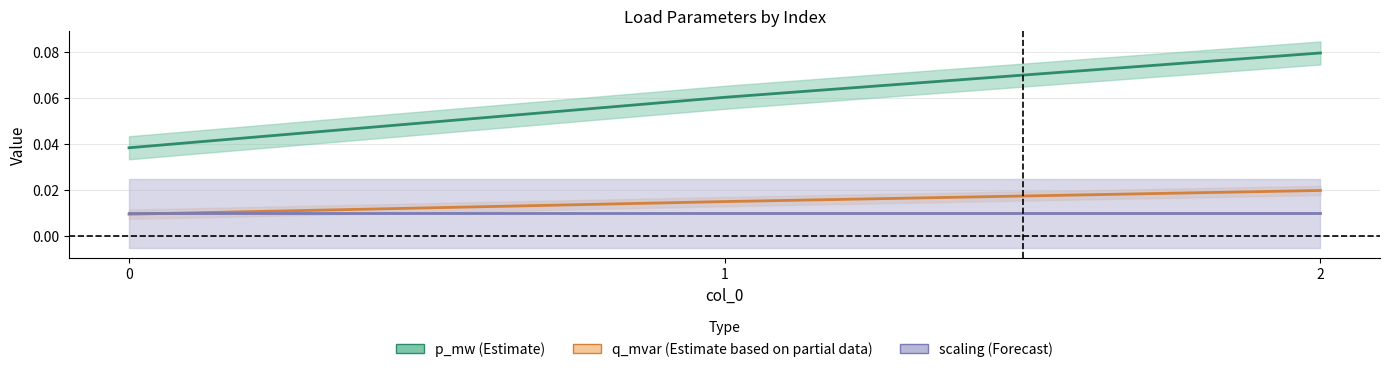

Reading left to right, extract all data points from this chart.

p_mw: 0=0.0	1=0.1	2=0.1
q_mvar: 0=0.0	1=0.0	2=0.0
scaling (mid): 0=0.0	1=0.0	2=0.0